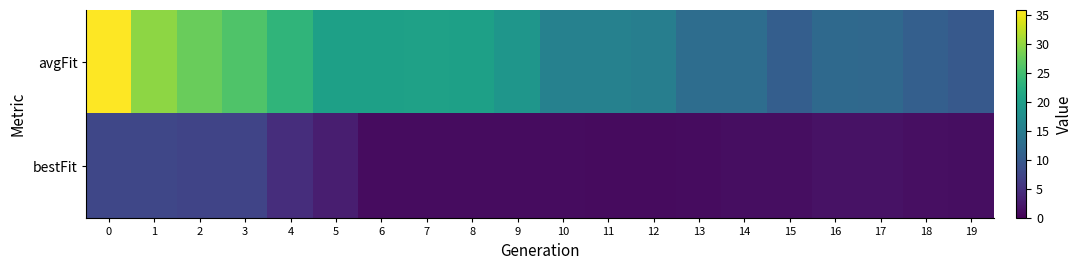

Reading left to right, transcribe all the data shown in this chart.

avgFit: 0=35.9	1=29.9	2=27.7	3=26.0	4=23.5	5=20.5	6=20.4	7=20.6	8=20.4	9=18.9	10=15.8	11=15.8	12=15.3	13=12.9	14=12.9	15=10.7	16=12.2	17=12.1	18=10.9	19=10.0
bestFit: 0=7.7	1=7.7	2=7.4	3=7.4	4=4.7	5=3.1	6=1.3	7=1.3	8=1.2	9=1.2	10=1.2	11=1.1	12=1.1	13=1.1	14=1.3	15=1.3	16=1.7	17=1.7	18=1.5	19=1.3